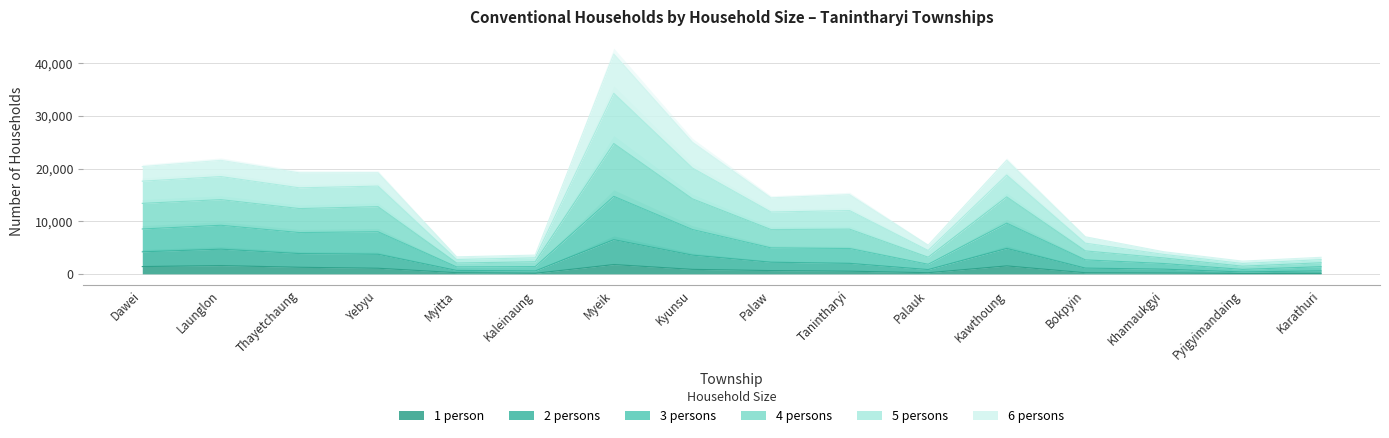

What is the total value across all series at Myitta?

9573